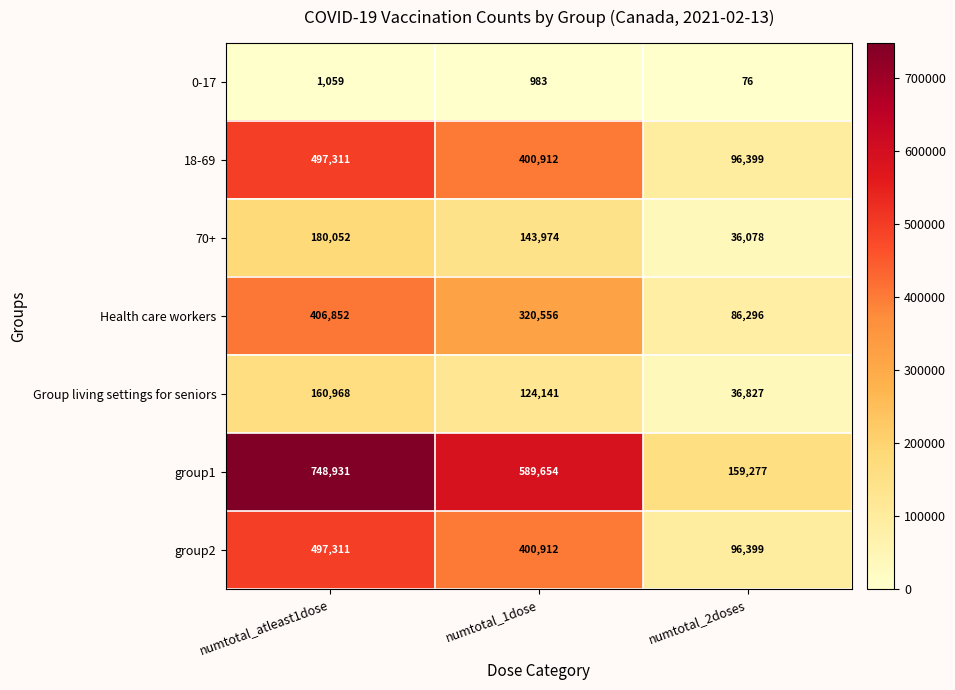

Which category has the lowest value across all series?

numtotal_2doses